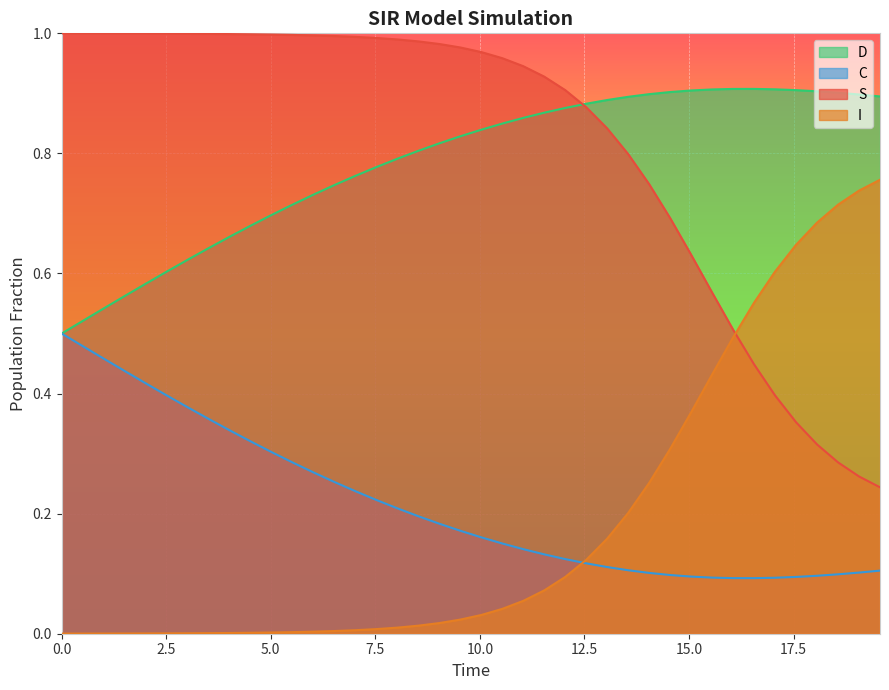

True or false: C and S cross at least once.

False